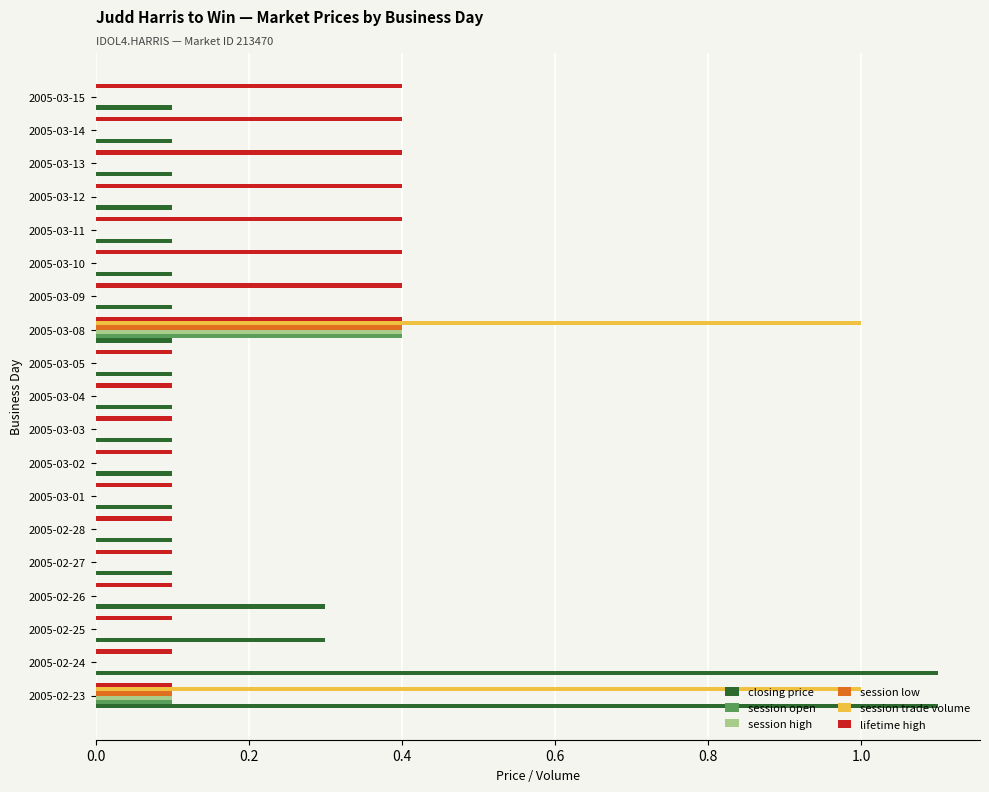

Which category has the highest value in the session low series?

2005-03-08